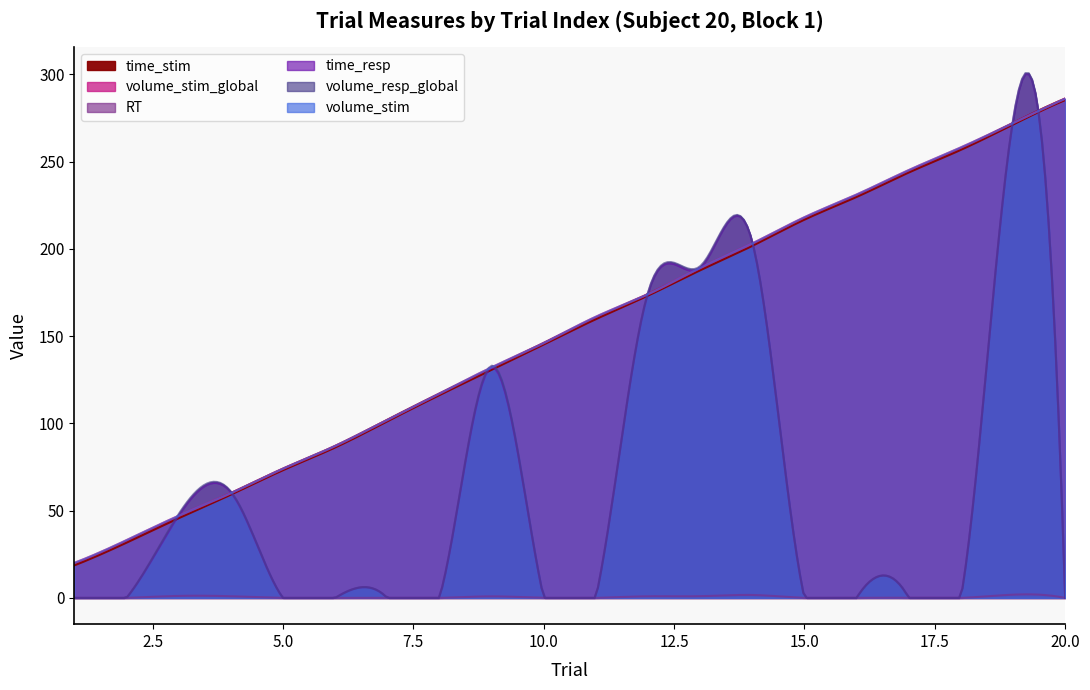

True or false: volume_stim_global has a value of 271.6 at 14.

False